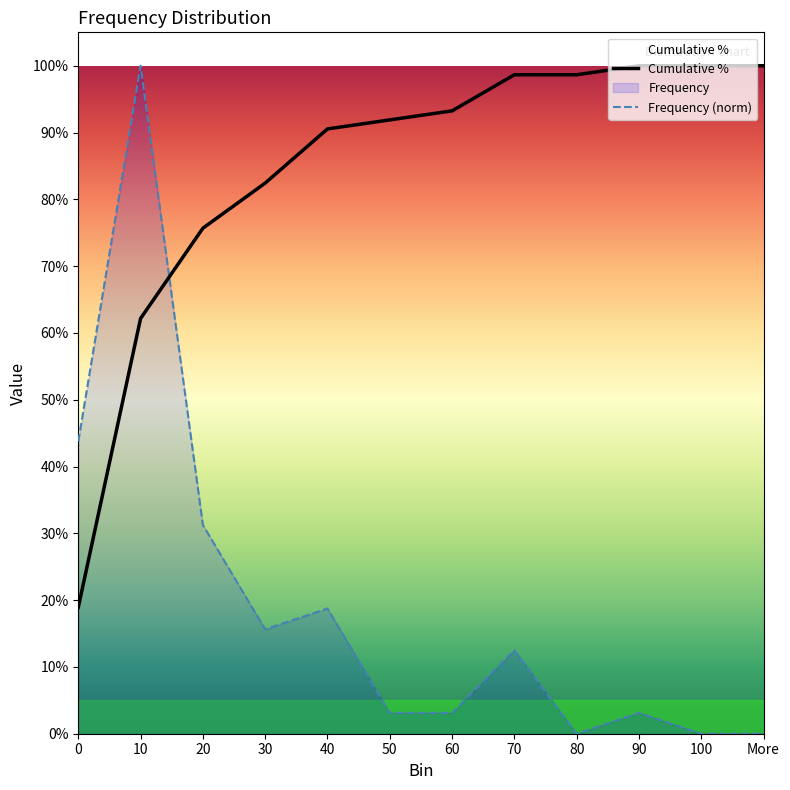

True or false: Frequency (norm) has a value of 0.4 at 0.

True